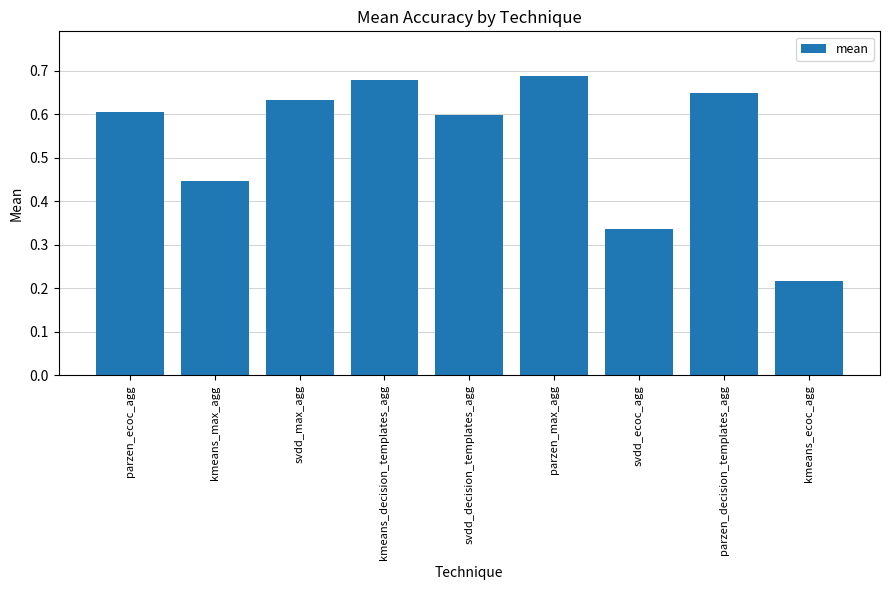

Count the values in the range 0 to 1.

9